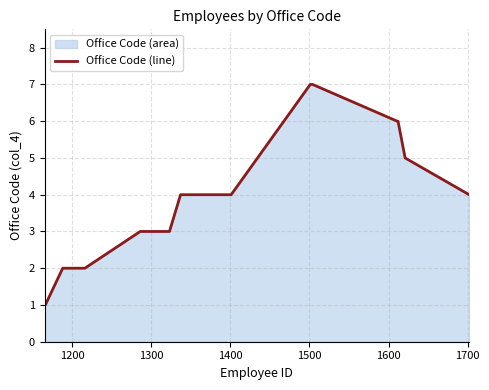

What is the value of the 3rd point from the left?

2